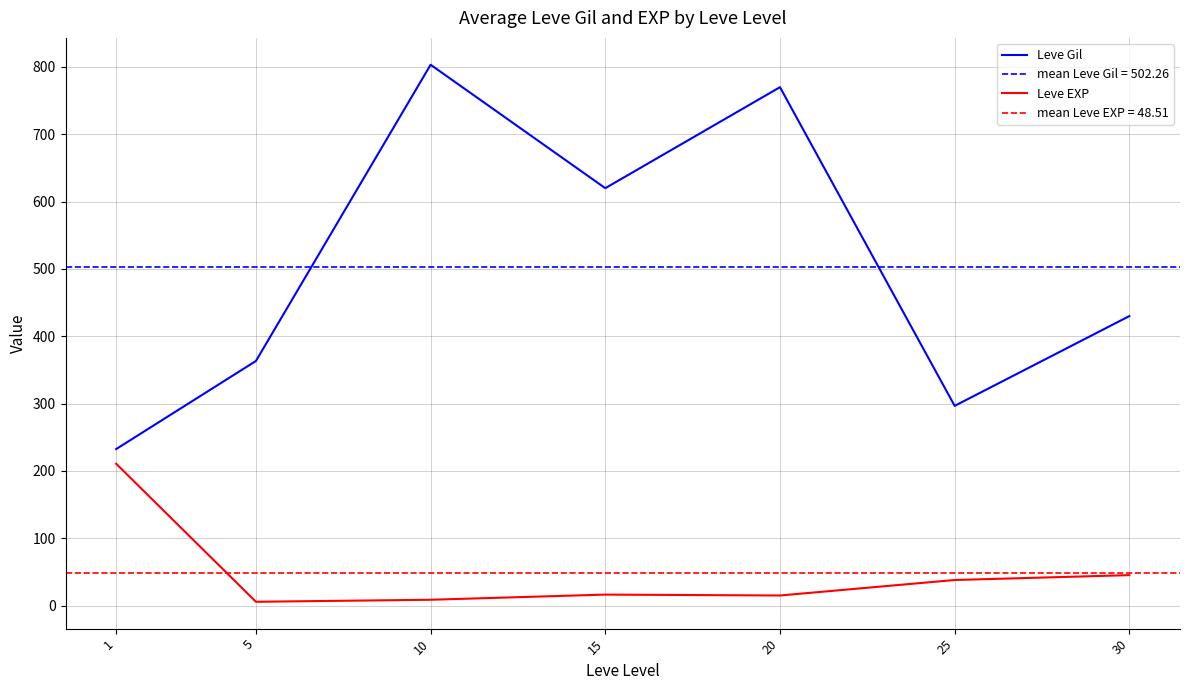

Which series has the largest total across all categories?

Leve Gil